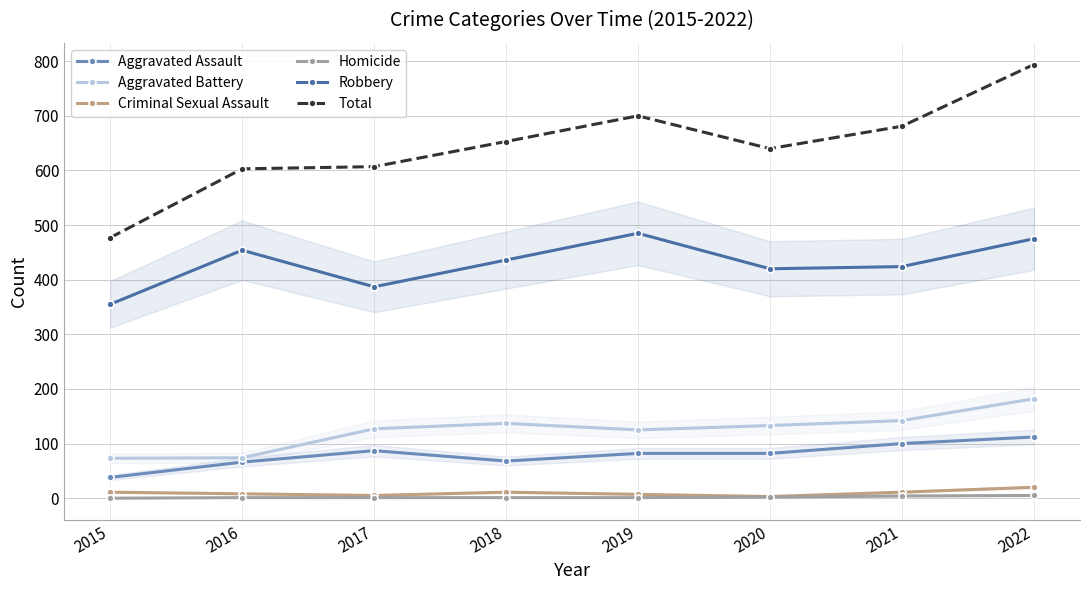

Reading left to right, what are all the values shown in this chart?

Aggravated Assault: 38	66	87	68	82	82	100	112
Aggravated Battery: 73	74	127	137	125	133	142	182
Criminal Sexual Assault: 11	8	5	11	7	3	11	20
Homicide: 0	1	1	1	1	2	4	5
Robbery: 355	454	387	436	485	420	424	475
Total: 477	603	607	653	700	640	681	794